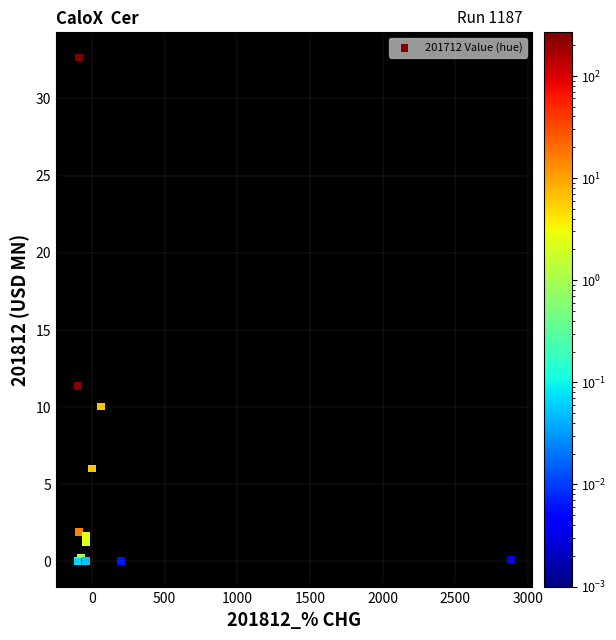

What Y value in the scatter plot is closest to 16?

11.4